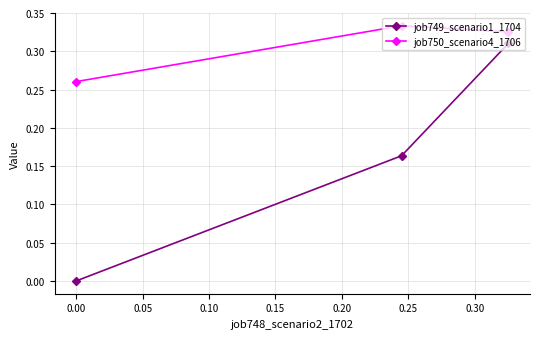

List the series in order of their peak value, lowest first.

job749_scenario1_1704, job750_scenario4_1706